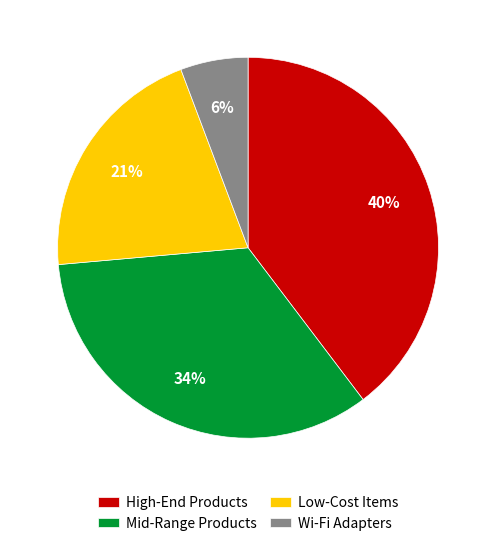

Is it true that Mid-Range Products is 42% of the pie?

False